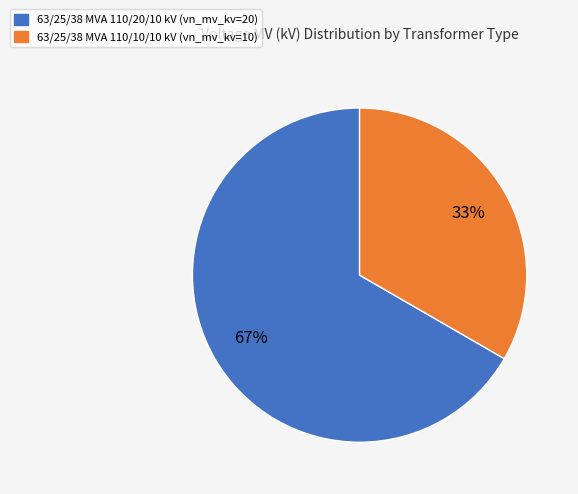

Is it true that 63/25/38 MVA 110/10/10 kV is 20% of the pie?

False